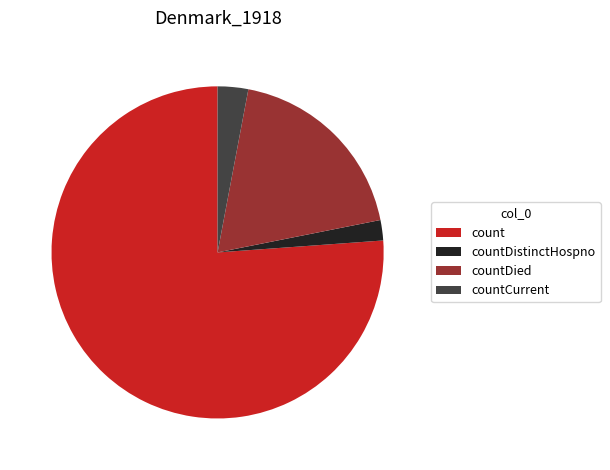

What is the largest slice in the pie chart?

count